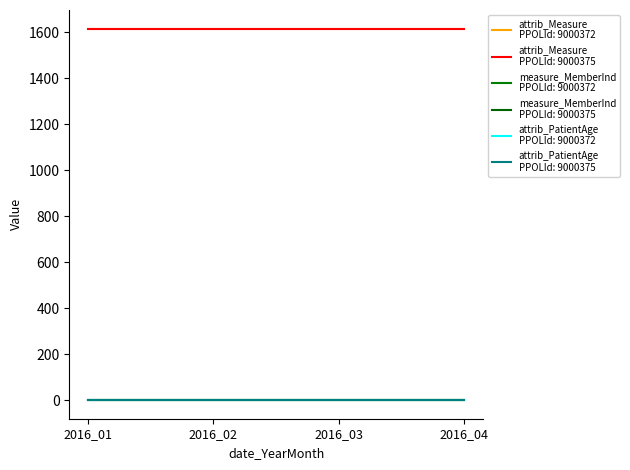

Is this an area chart (filled region under the line)?

No